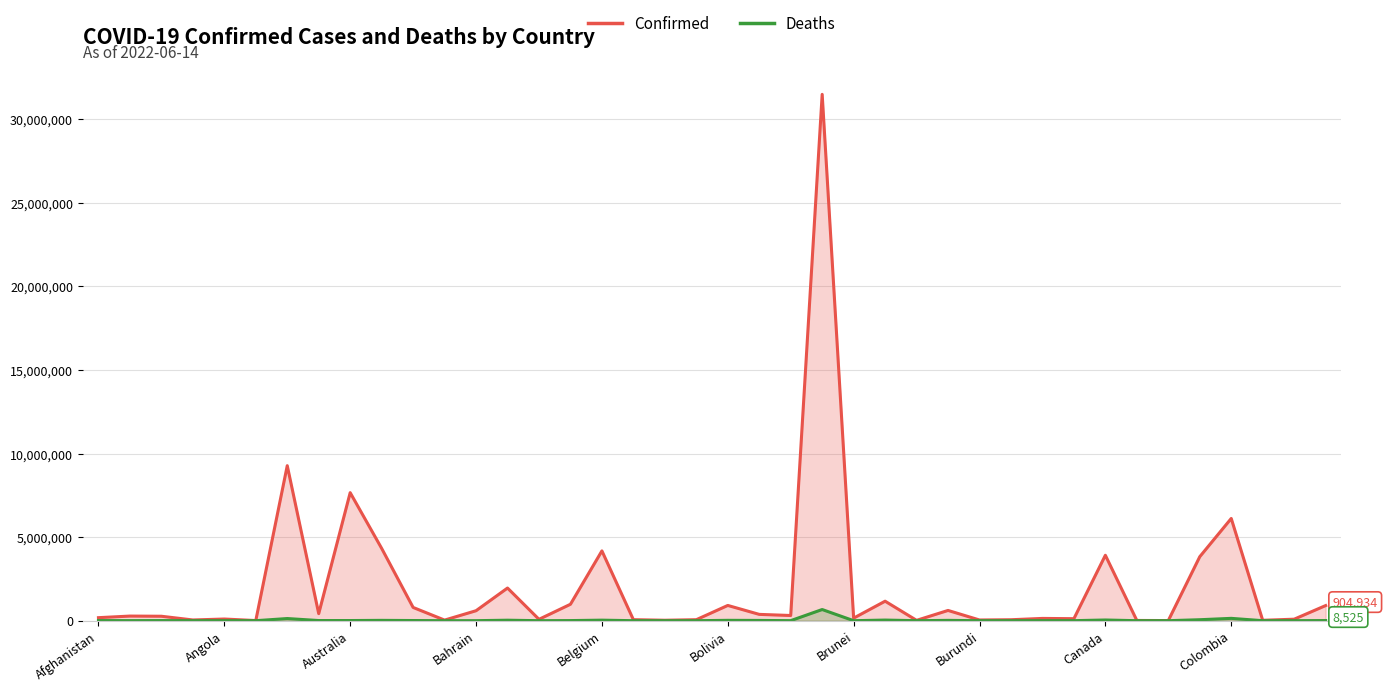

What is the difference between the highest and lowest values at Angola?

97861